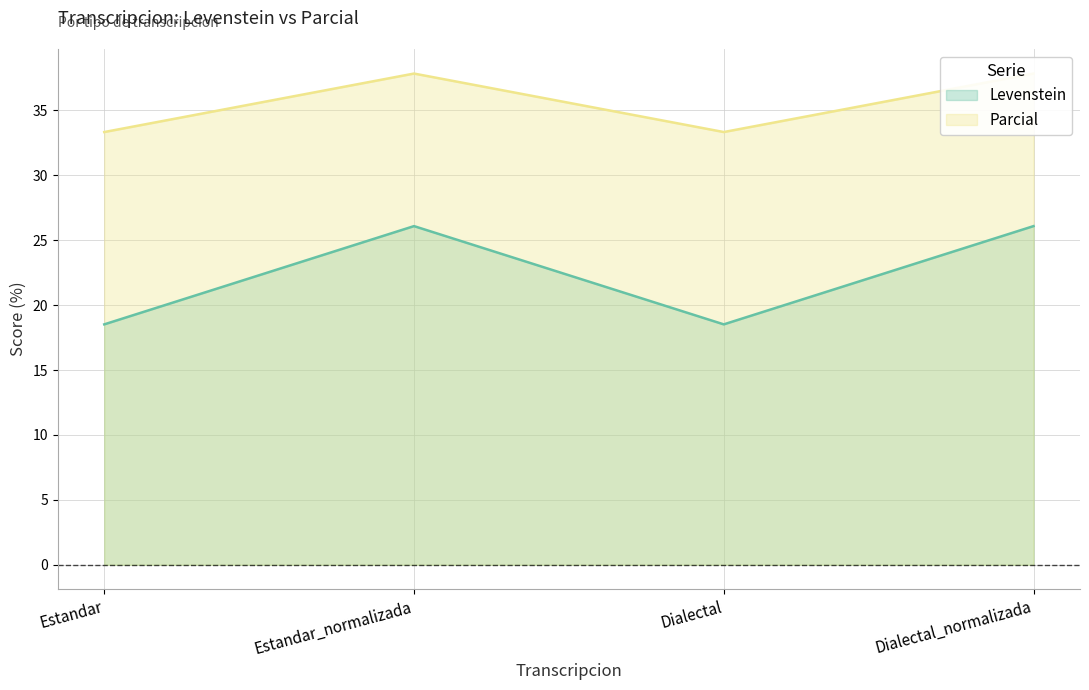

Read the Levenstein value at Estandar.

18.5